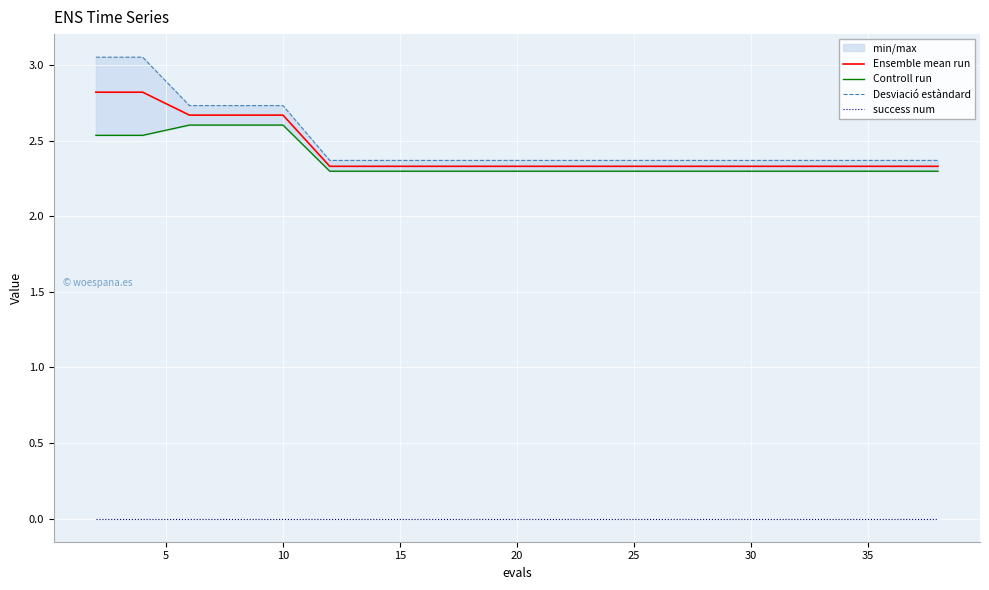

True or false: Ensemble mean run has more than 0 points higher than both neighbors.

False